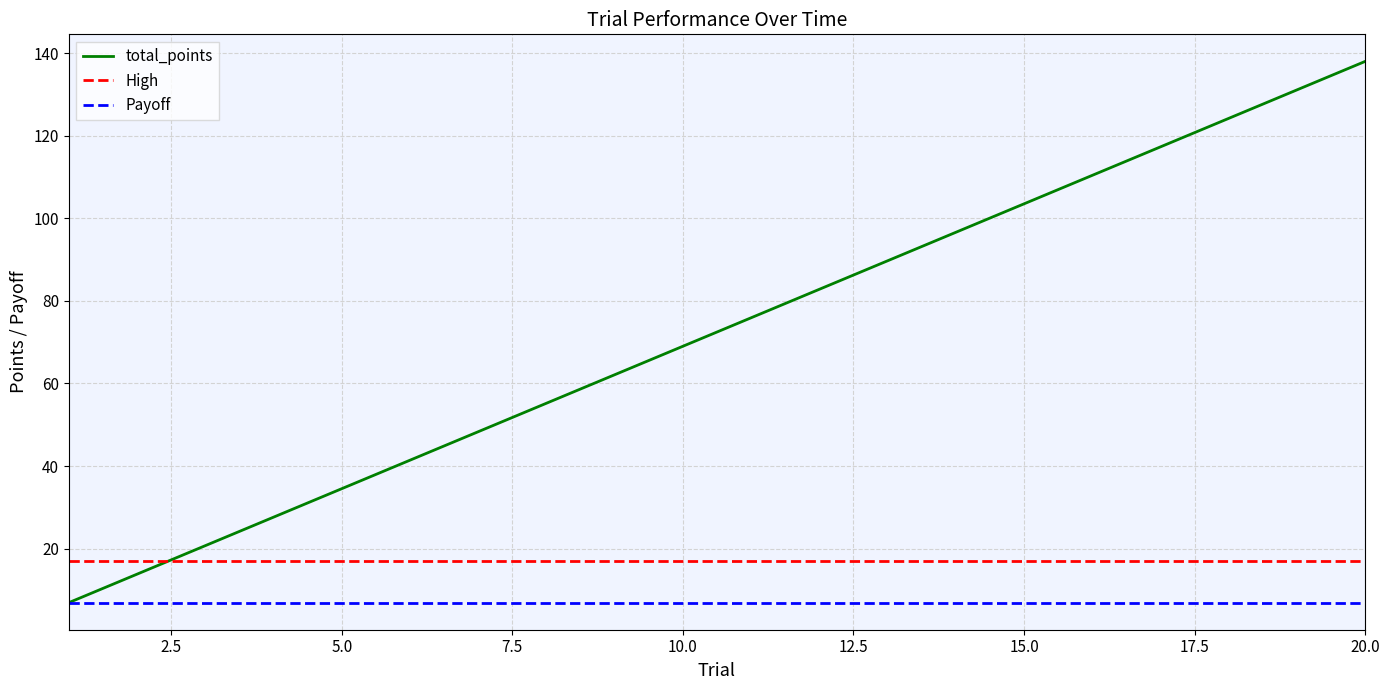

Which series has the largest total across all categories?

total_points